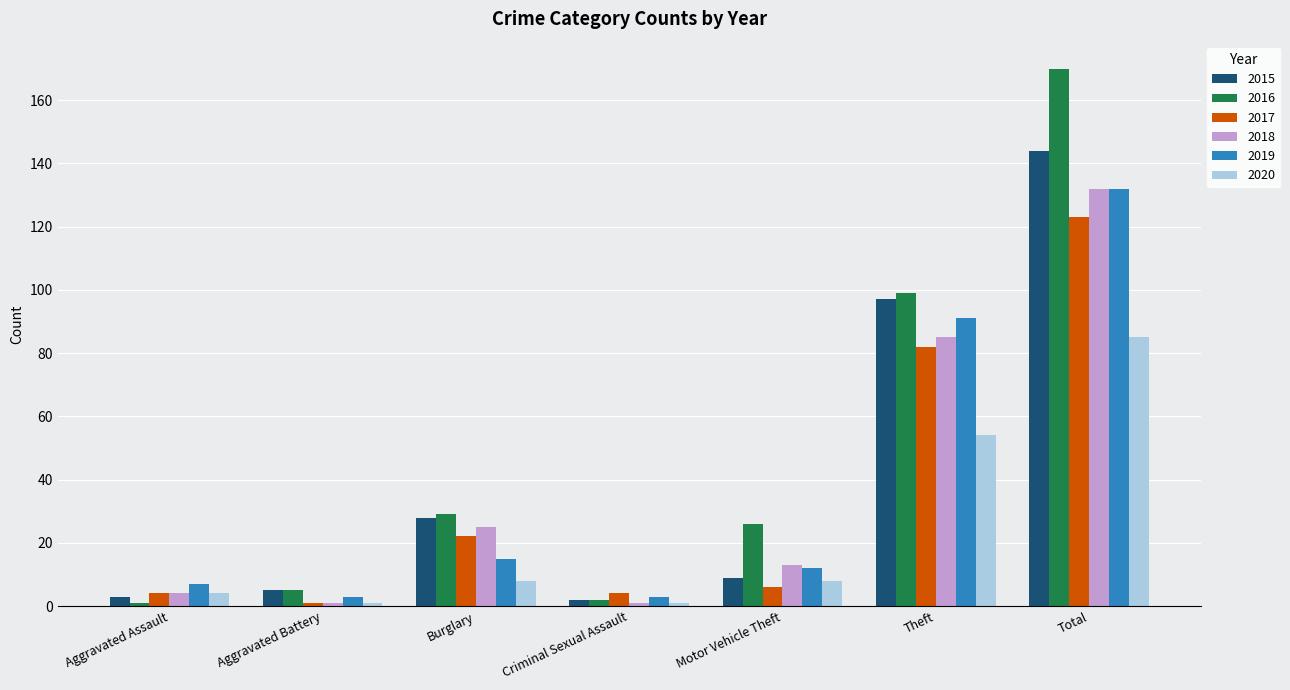

What are all the series names shown in the legend?

2015, 2016, 2017, 2018, 2019, 2020